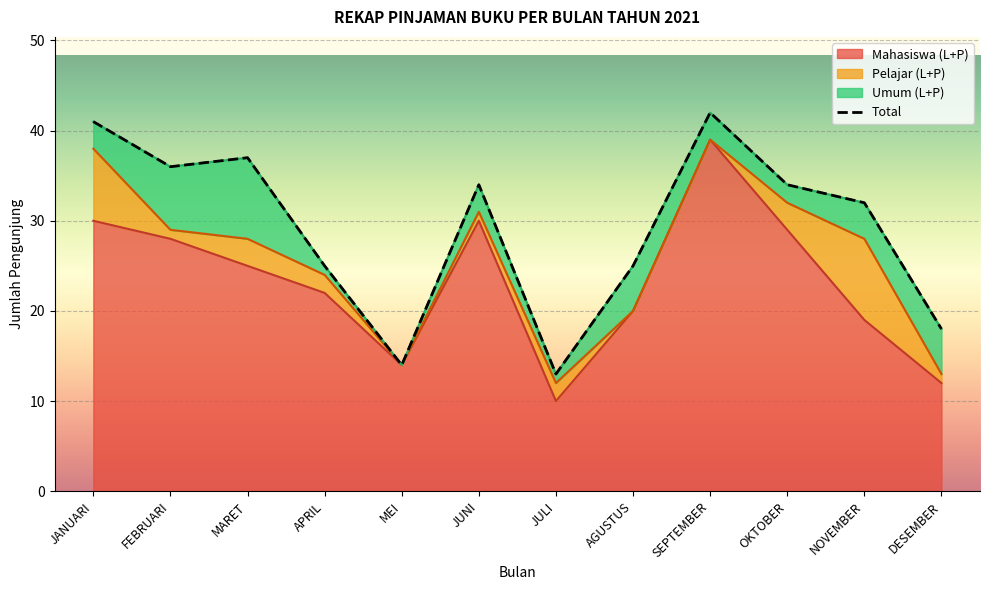

What is the difference between the highest and lowest values at JUNI?

29